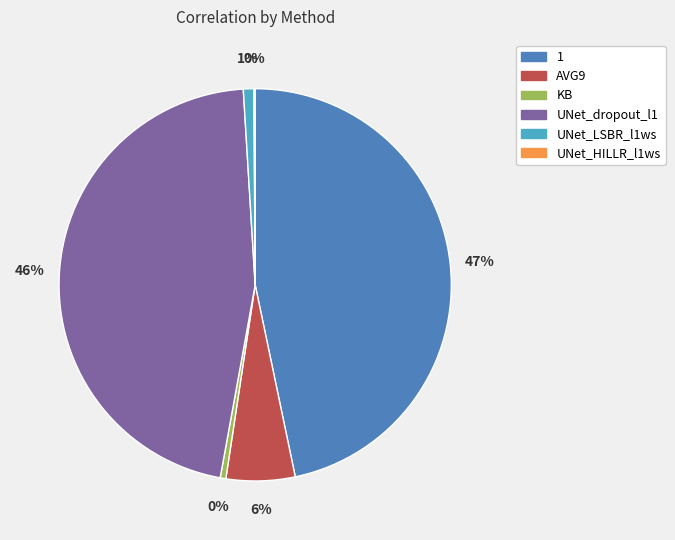

Which slice is the largest?

1